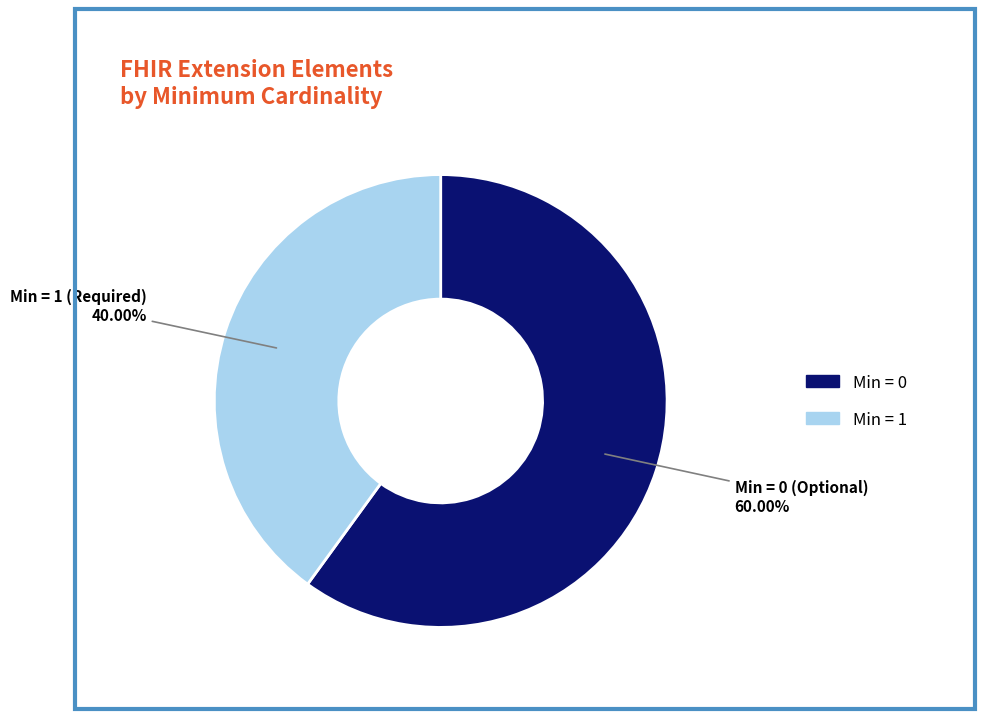

Does any single category account for the majority?

Yes